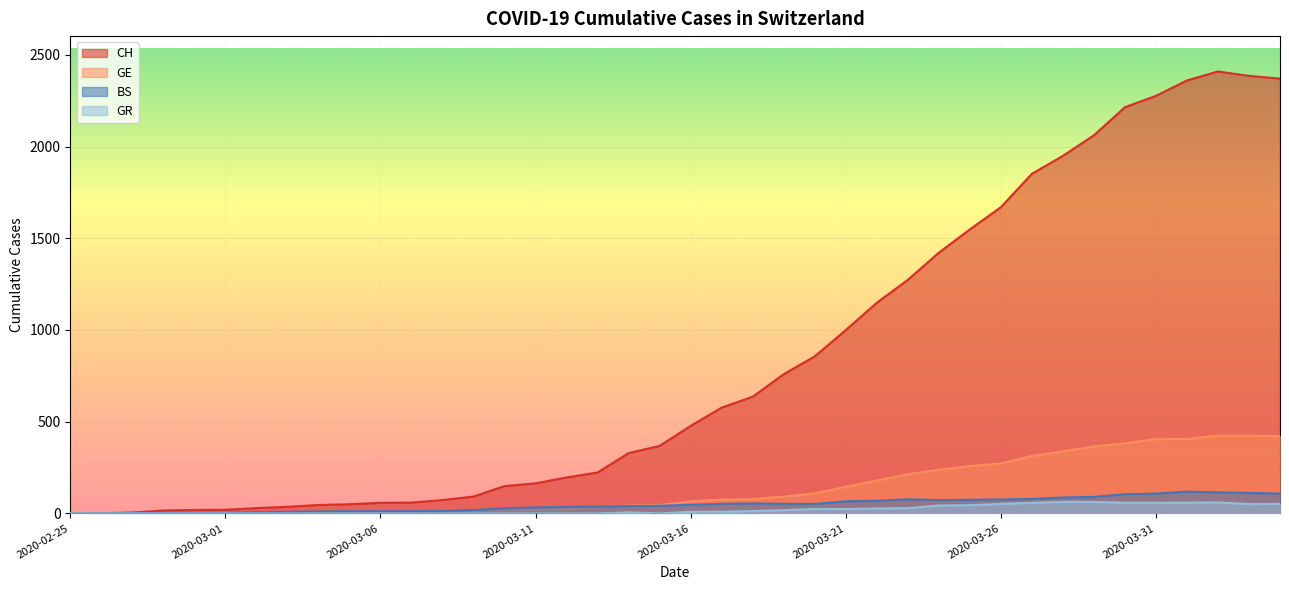

Which series changed the most between 2020-03-16 and 2020-03-24?

CH